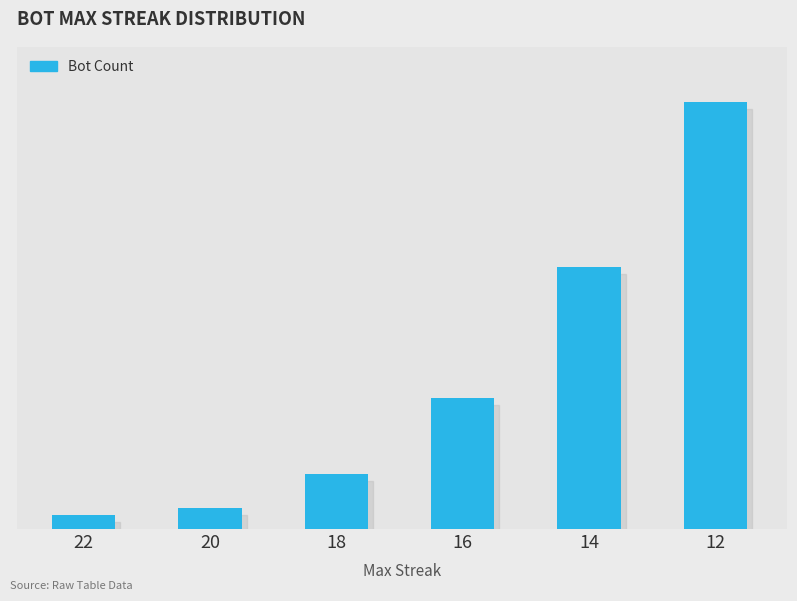

Are the bars horizontal?

No